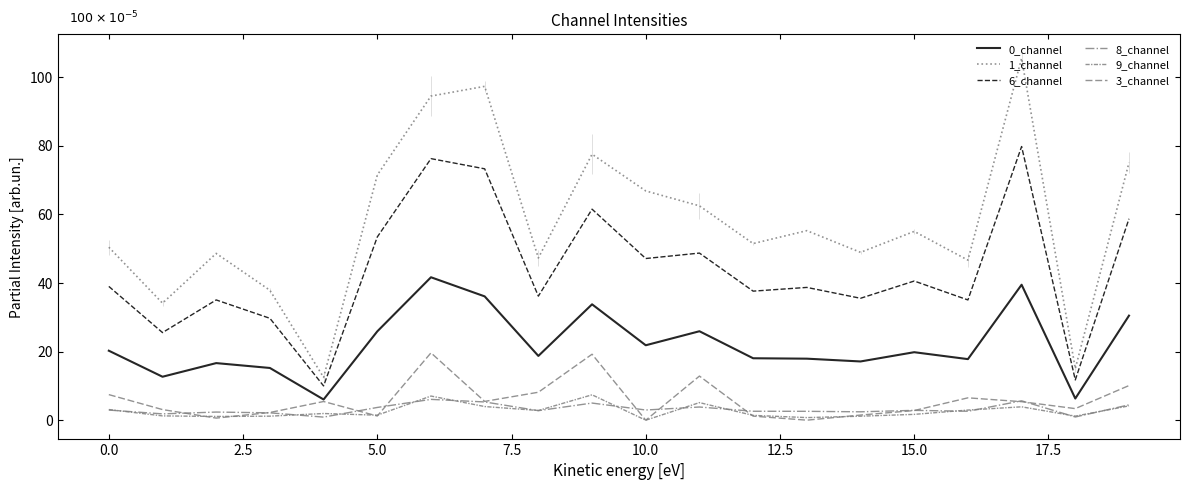

What is the label of the 17th point from the left?

16